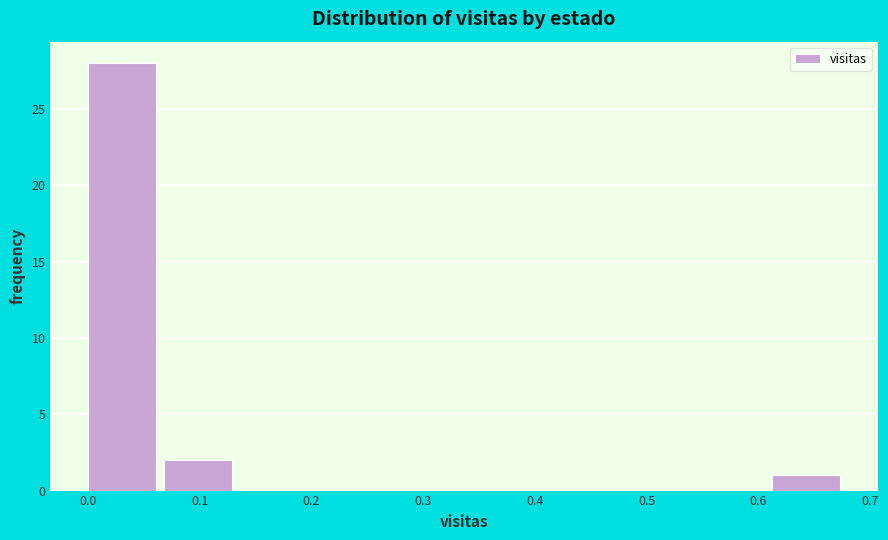

Reading left to right, list every bar in this chart as the range it spans on the x-axis followed by its height. Neither the bar edges nor the heights are printed on the chart, so give them approximately, as read against the axes.

0.000 to 0.068: 28
0.068 to 0.136: 2
0.136 to 0.204: 0
0.204 to 0.272: 0
0.272 to 0.340: 0
0.340 to 0.408: 0
0.408 to 0.476: 0
0.476 to 0.544: 0
0.544 to 0.612: 0
0.612 to 0.680: 1